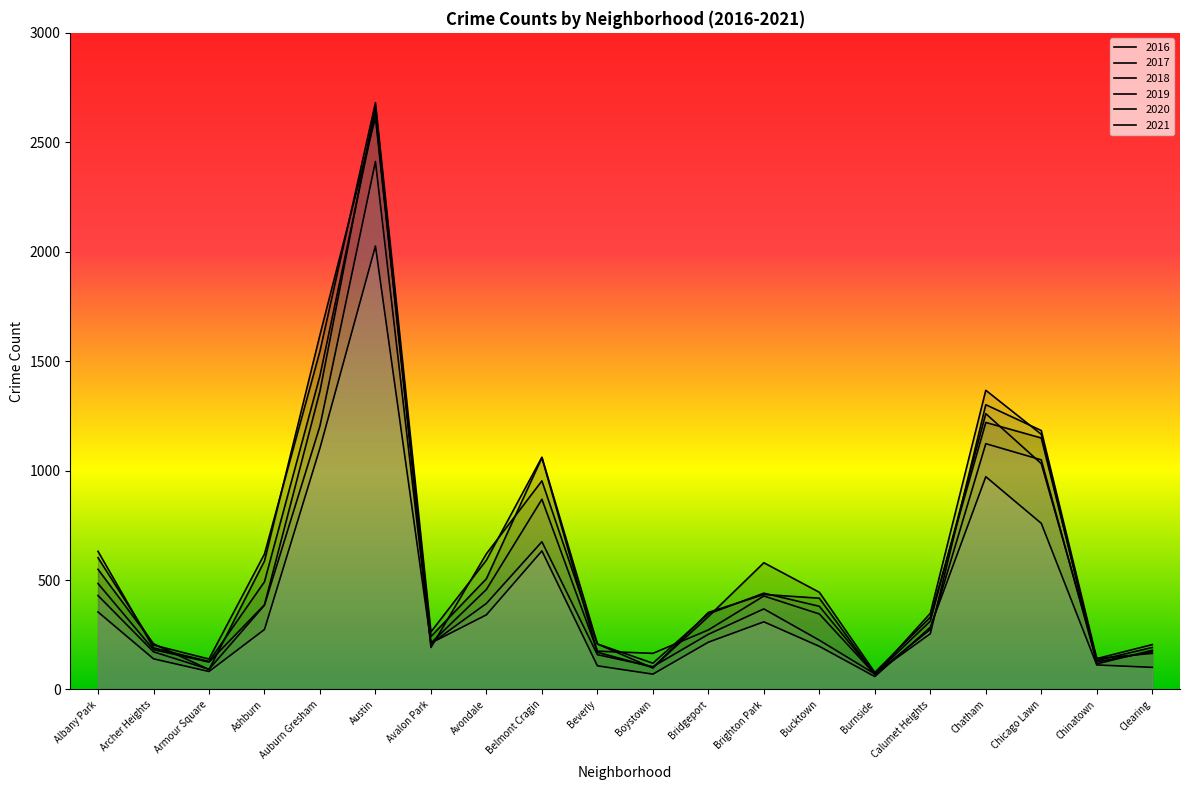

At which category does 2019 reach its first local peak?

Austin